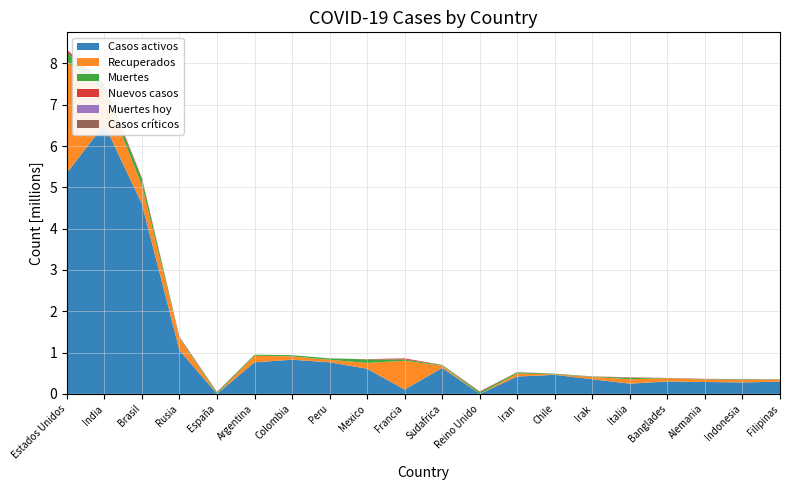

Reading right to left, what are all the values shown in this chart?

Casos activos: Filipinas=294865	Indonesia=277544	Alemania=287600	Banglades=300738	Italia=247872	Irak=353962	Chile=461097	Iran=420910	Reino Unido=0	Sudafrica=629260	Francia=104696	Mexico=608188	Peru=764750	Colombia=826831	Argentina=764859	España=0	Rusia=1056582	Brasil=4599446	India=6521634	Estados Unidos=5348837
Recuperados: Filipinas=50354	Indonesia=63570	Alemania=59344	Banglades=79725	Italia=107312	Irak=56199	Chile=13564	Iran=71607	Reino Unido=0	Sudafrica=52573	Francia=696771	Mexico=141437	Peru=61413	Colombia=81694	Argentina=158862	España=0	Rusia=289008	Brasil=447640	India=795969	Estados Unidos=2703262
Muertes: Filipinas=6531	Indonesia=12347	Alemania=9836	Banglades=5623	Italia=36427	Irak=10142	Chile=13529	Iran=29870	Reino Unido=43429	Sudafrica=18370	Francia=33303	Mexico=85285	Peru=33577	Colombia=28457	Argentina=25342	España=33775	Rusia=23723	Brasil=153214	India=113032	Estados Unidos=223527
Nuevos casos: Filipinas=3139	Indonesia=4301	Alemania=7964	Banglades=1527	Italia=10010	Irak=3501	Chile=1694	Iran=4552	Reino Unido=15650	Sudafrica=2019	Francia=25086	Mexico=5514	Peru=0	Colombia=0	Argentina=0	España=12169	Rusia=15150	Brasil=29304	India=65126	Estados Unidos=59311
Muertes hoy: Filipinas=34	Indonesia=79	Alemania=26	Banglades=15	Italia=55	Irak=56	Chile=95	Iran=265	Reino Unido=136	Sudafrica=61	Francia=178	Mexico=387	Peru=0	Colombia=387	Argentina=0	España=222	Rusia=232	Brasil=701	India=886	Estados Unidos=811
Casos críticos: Filipinas=0	Indonesia=0	Alemania=0	Banglades=0	Italia=0	Irak=0	Chile=0	Iran=0	Reino Unido=0	Sudafrica=0	Francia=0	Mexico=0	Peru=0	Colombia=0	Argentina=0	España=0	Rusia=0	Brasil=0	India=0	Estados Unidos=0